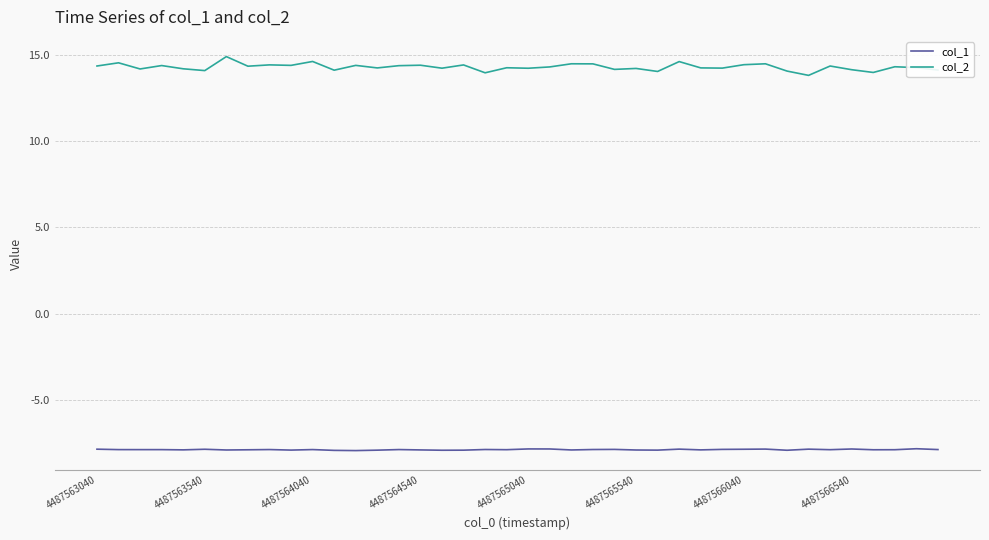

Which series has the widest spread of values?

col_2